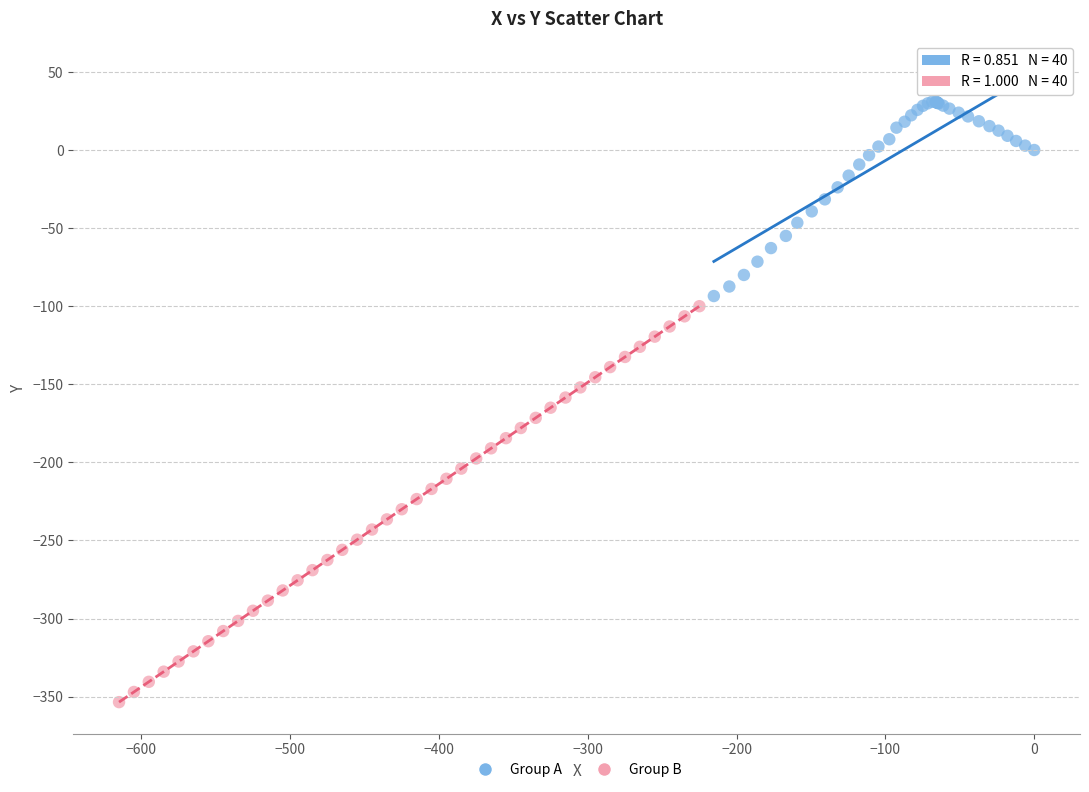

Which series has the largest Y range (max minus min)?

Group B